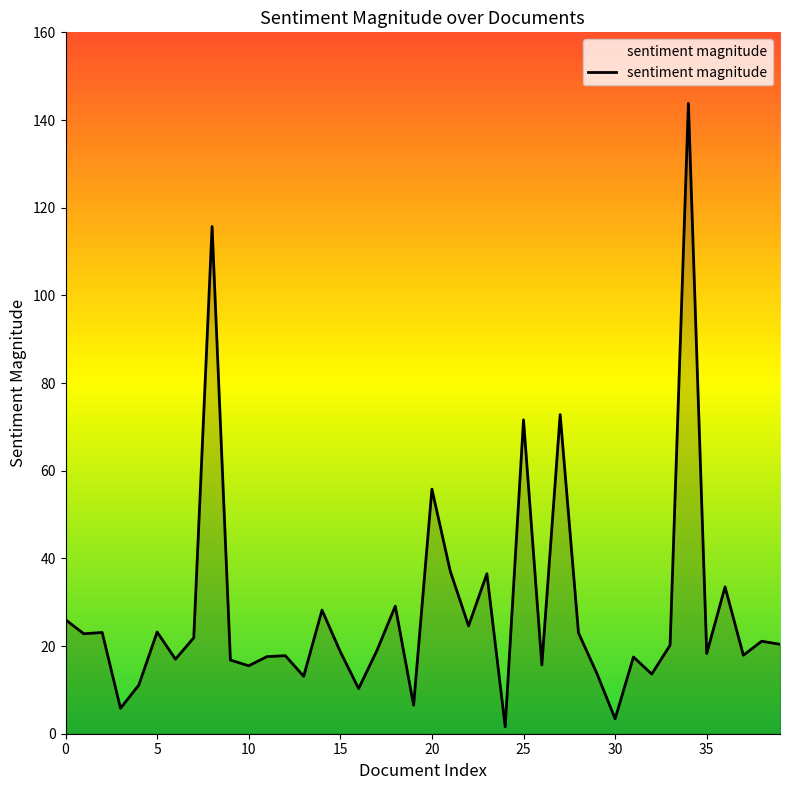

What is the maximum value shown in the chart?

143.8